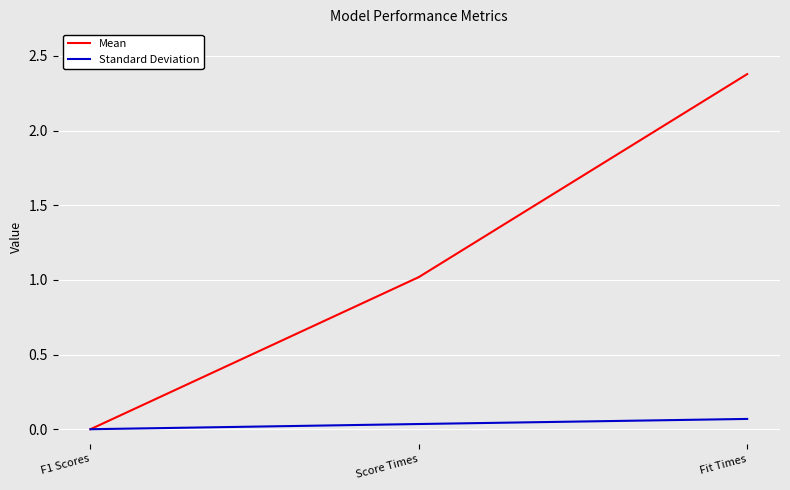

Where is Mean nearest to the value 1?

Score Times